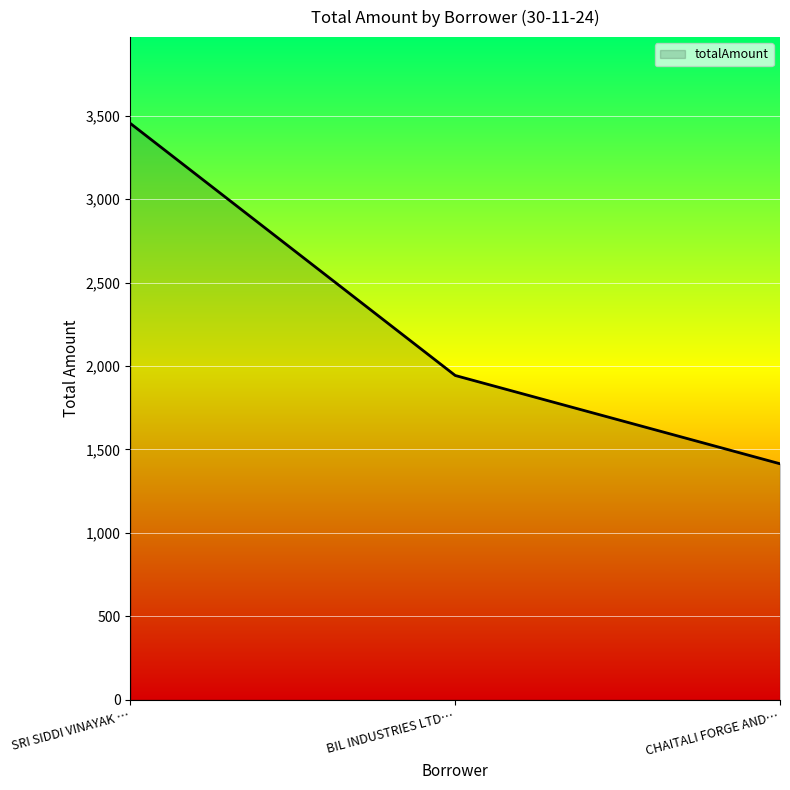

Does the chart have visible grid lines?

Yes